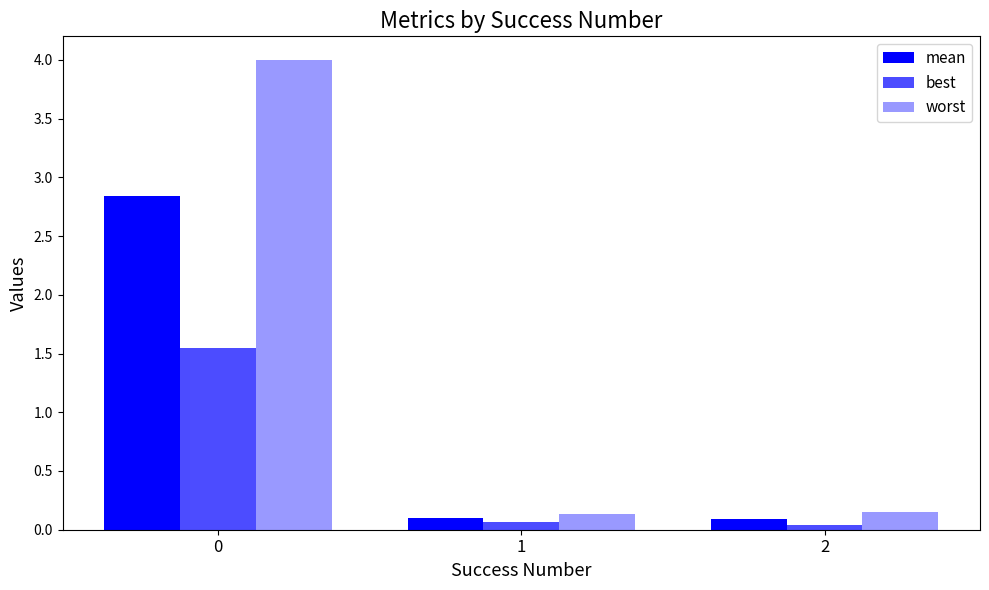

How many data points does each series have?

3